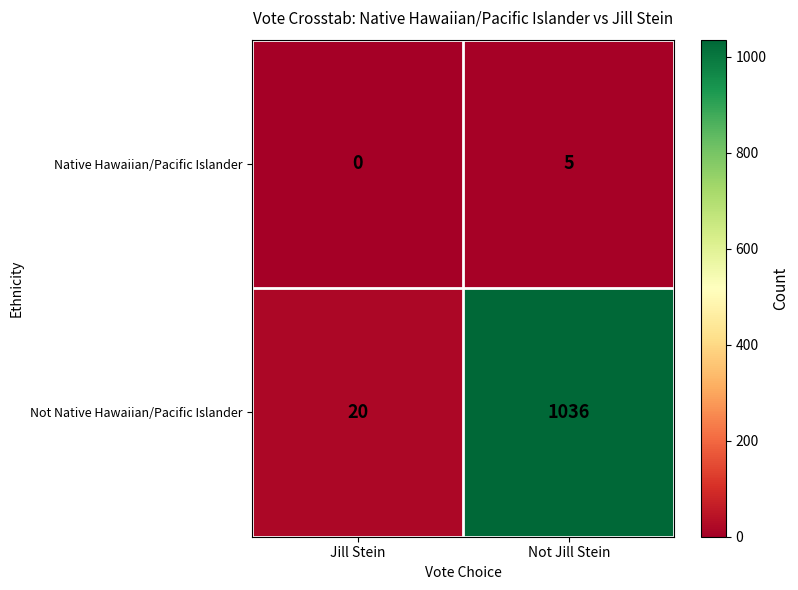

How many series are shown in this chart?

2